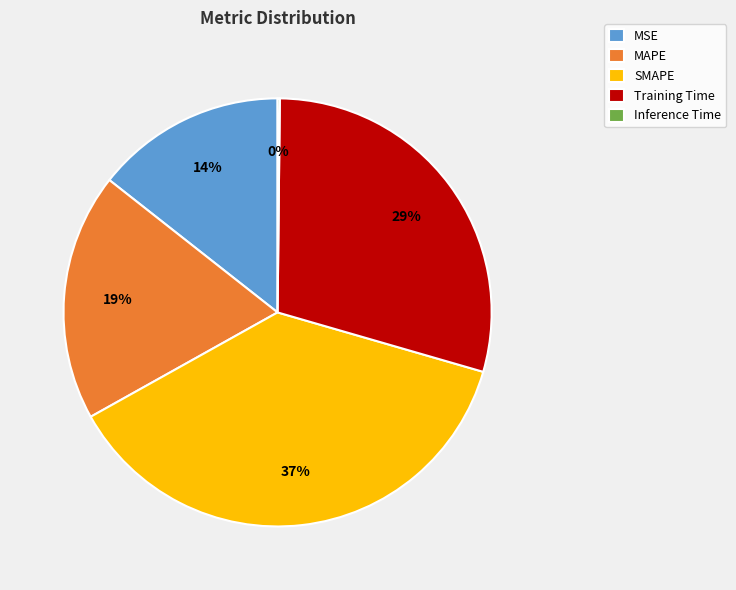

Is SMAPE the majority of the pie?

No